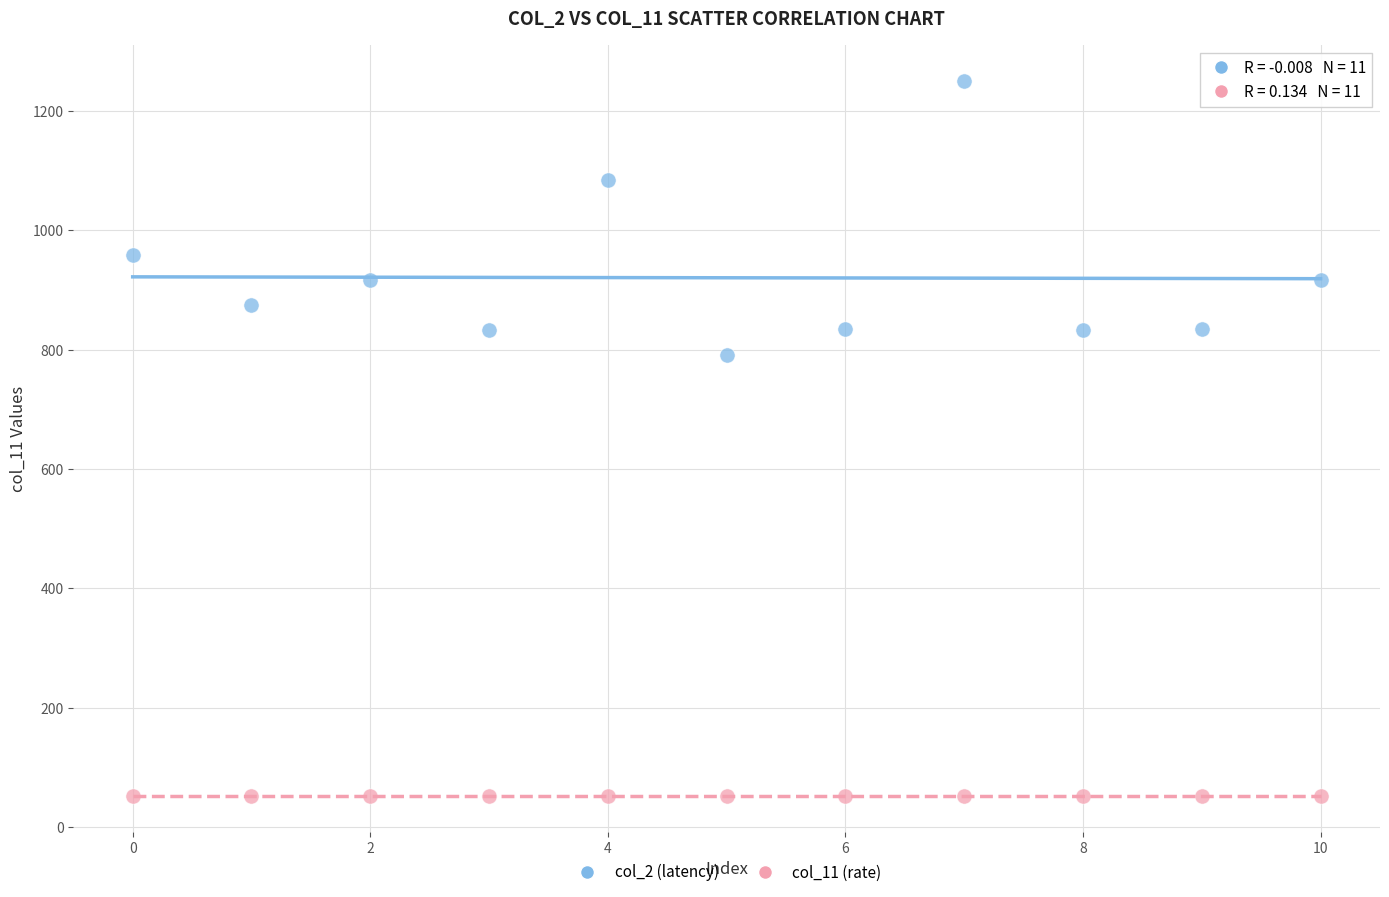

Which series reaches the minimum Y coordinate?

col_11 (rate)